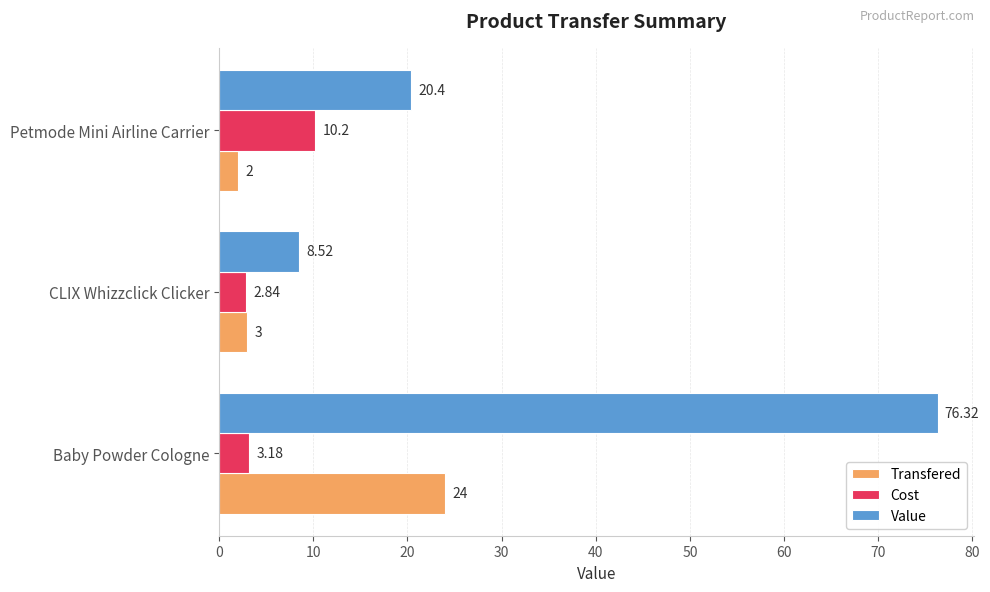

What is the average value of the Value series?

35.1